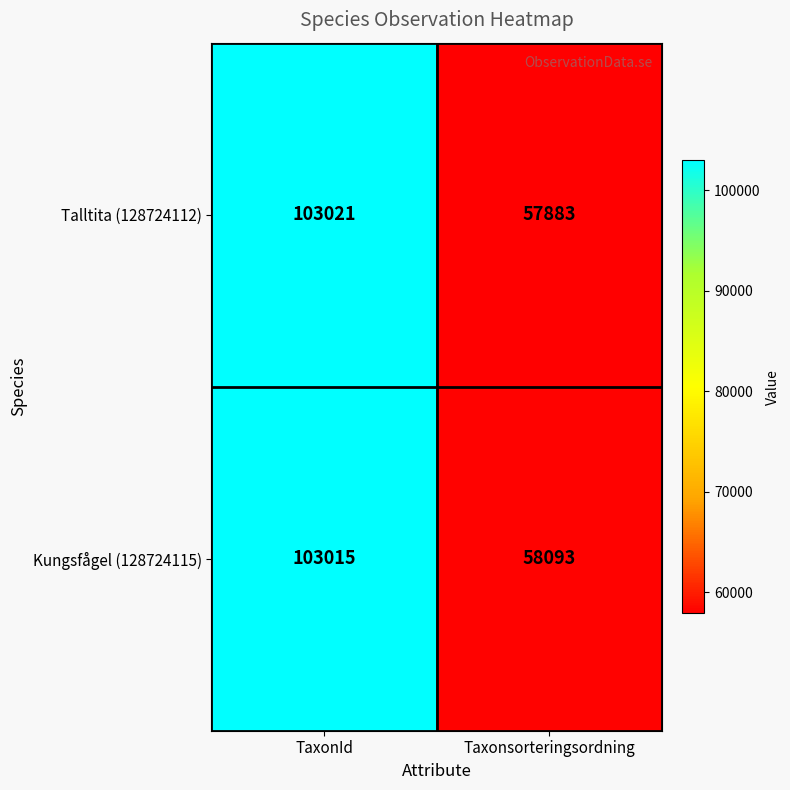

List the series in order of their peak value, highest first.

Talltita (128724112), Kungsfågel (128724115)